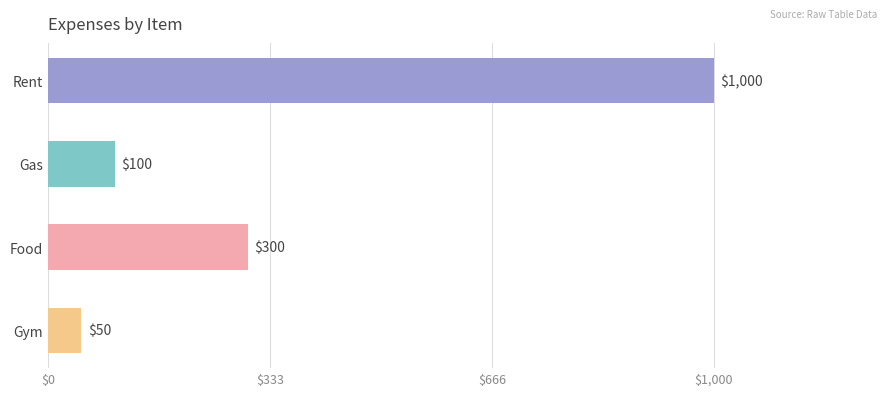

Reading top to bottom, list all the values displayed in this chart.

Rent=1000	Gas=100	Food=300	Gym=50